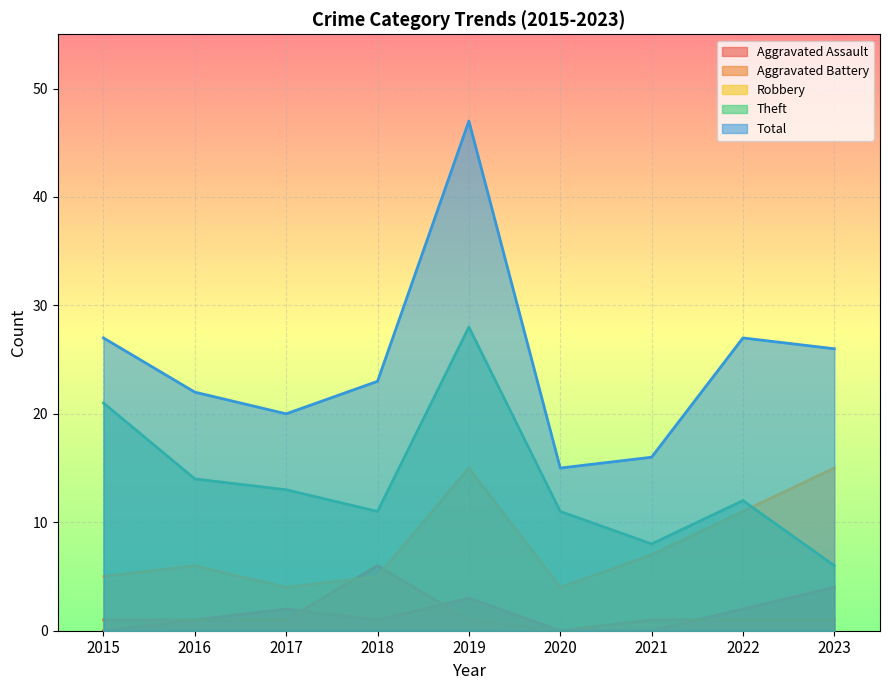

What is the sum of the Aggravated Assault values at 2022 and 2018?

3